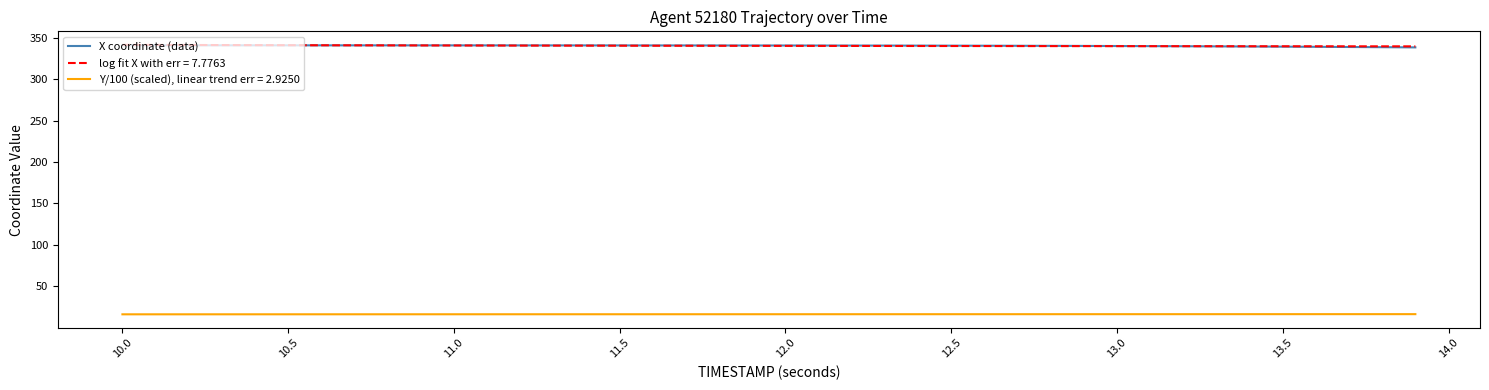

True or false: Y/100 (scaled), linear trend err = 2.9250 and log fit X with err = 7.7763 intersect in this chart.

False